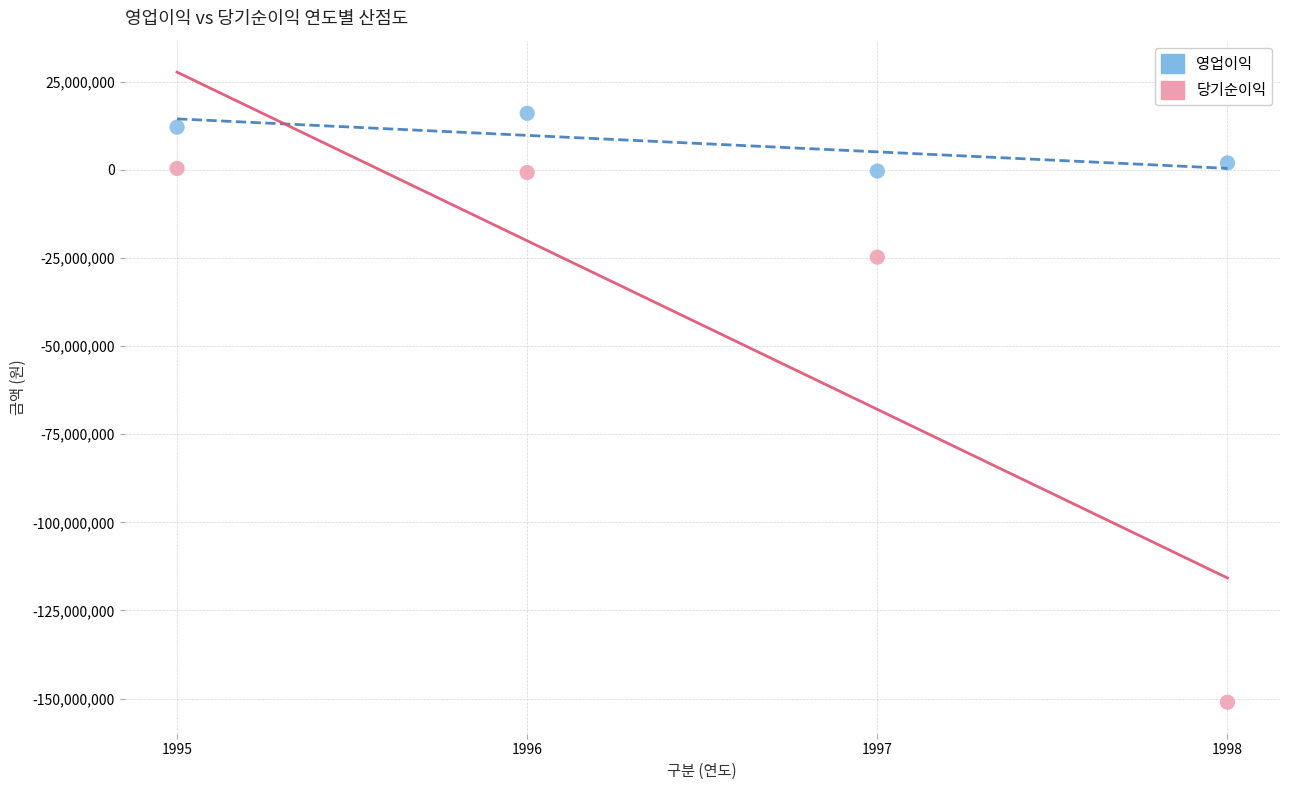

Which series has the largest Y range (max minus min)?

당기순이익